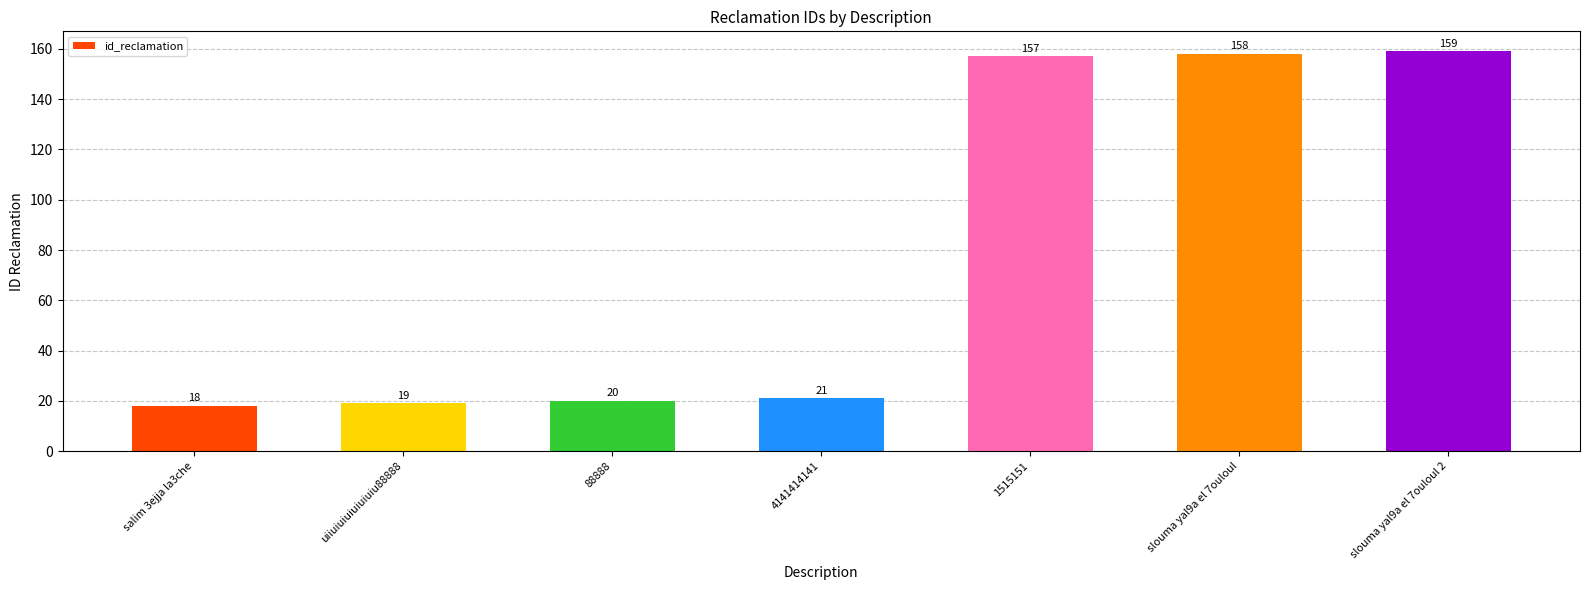

The value at salim 3ejja la3che is 28. True or false?

False